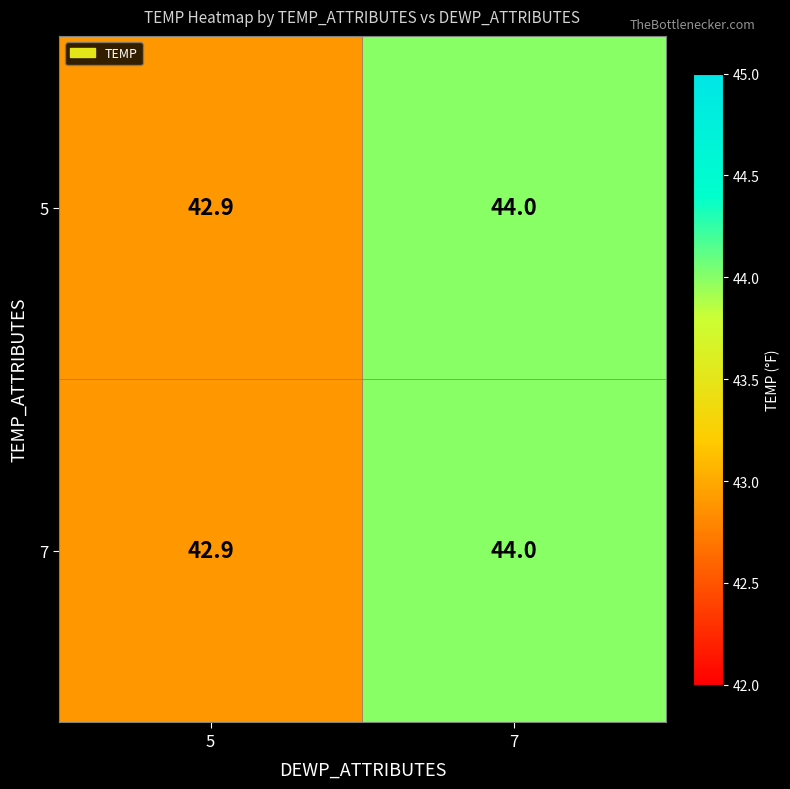

Reading left to right, list all the values displayed in this chart.

5: 5=42.9	7=44.0
7: 5=42.9	7=44.0